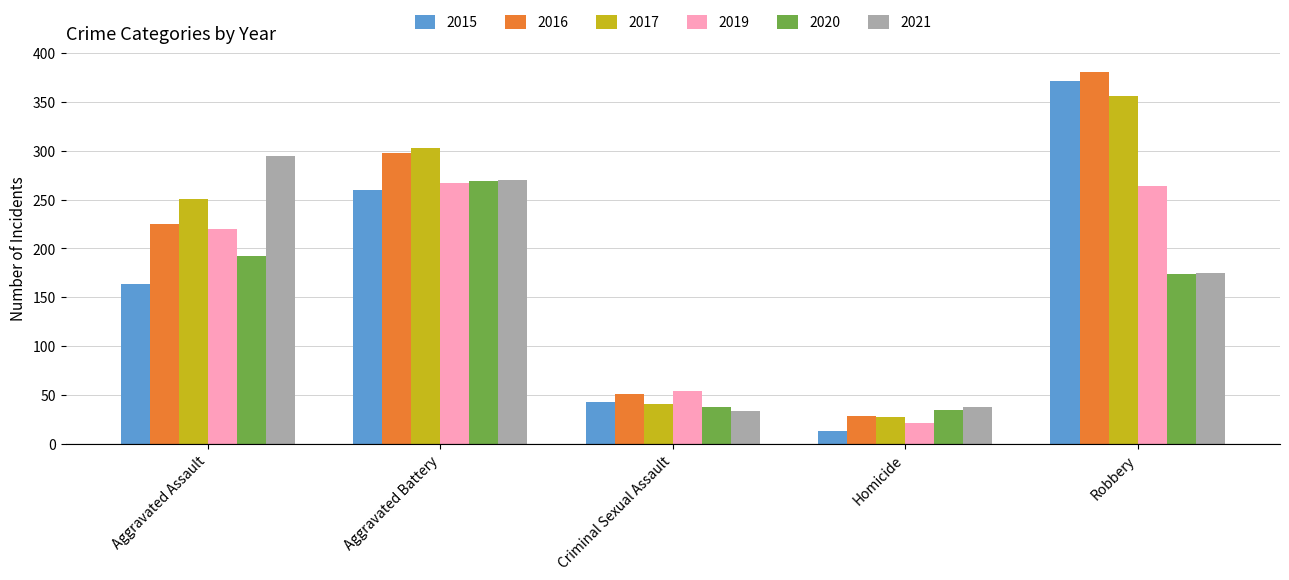

What position from the right is Robbery?

1